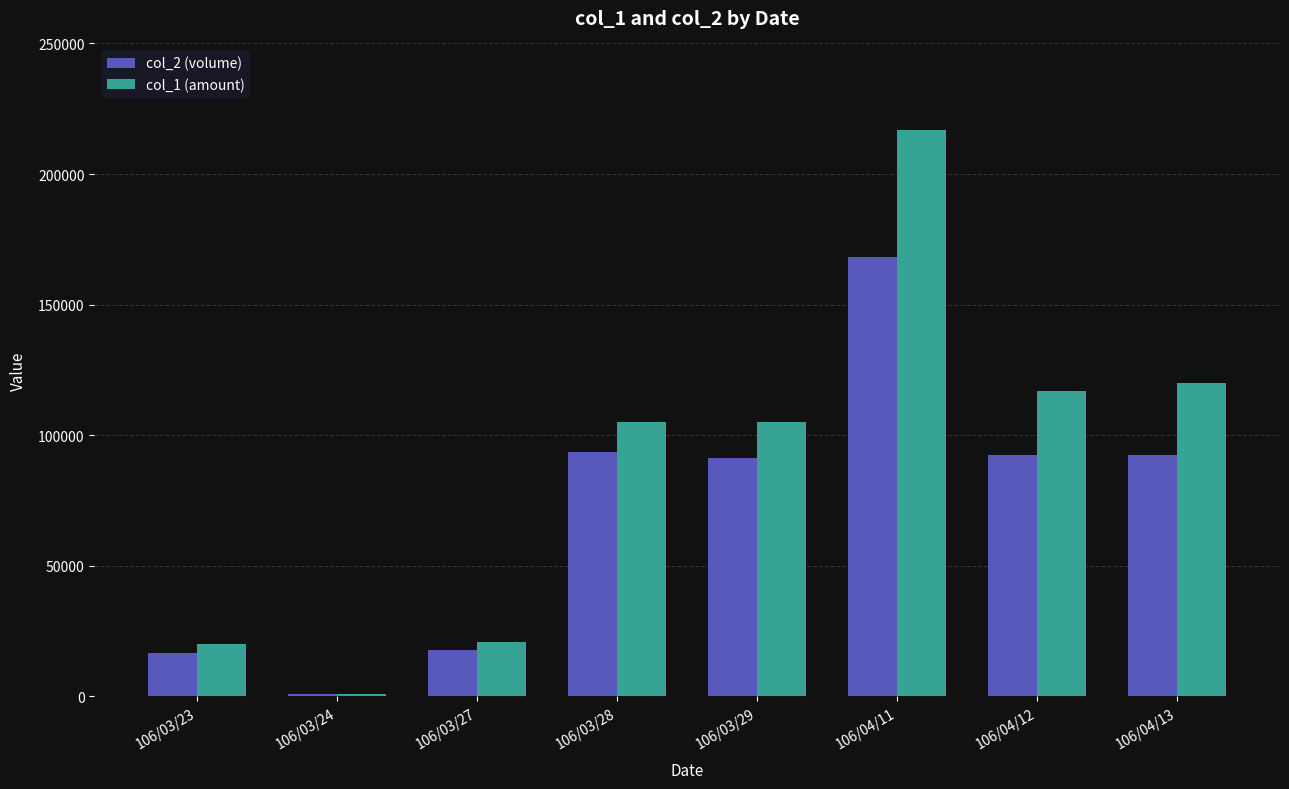

Is it true that col_2 (volume) equals 145547 at 106/04/13?

False